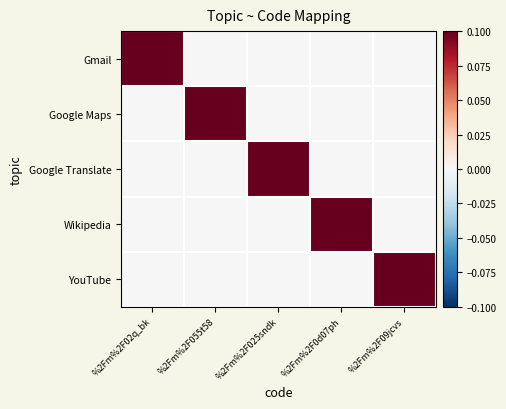

Which series changed the most between %2Fm%2F02q_bk and %2Fm%2F025sndk?

Gmail